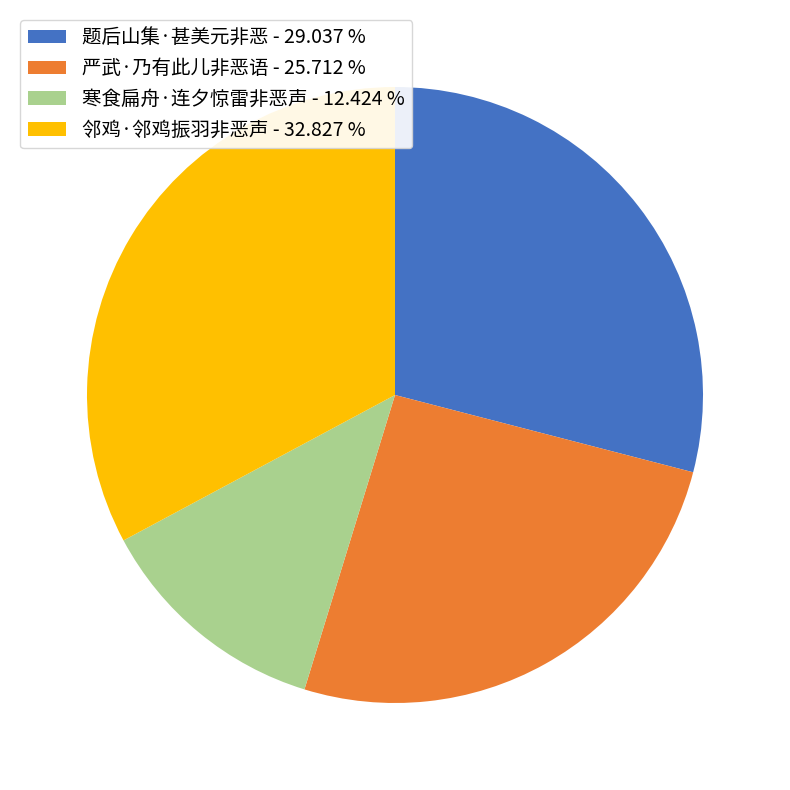

Is there any slice that represents more than half of the pie?

No